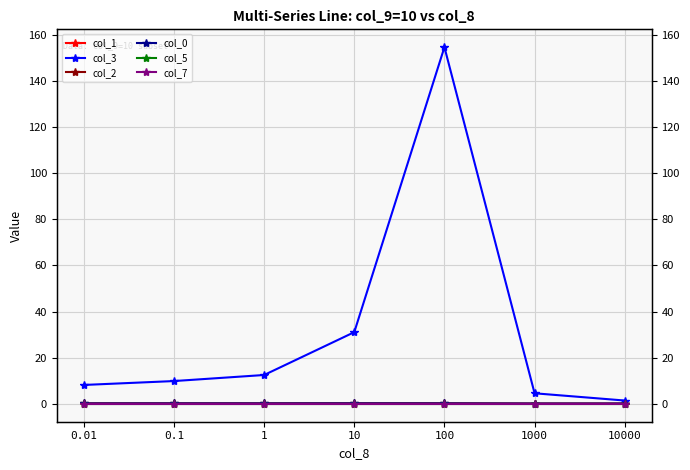

True or false: col_1 and col_0 cross at least once.

False